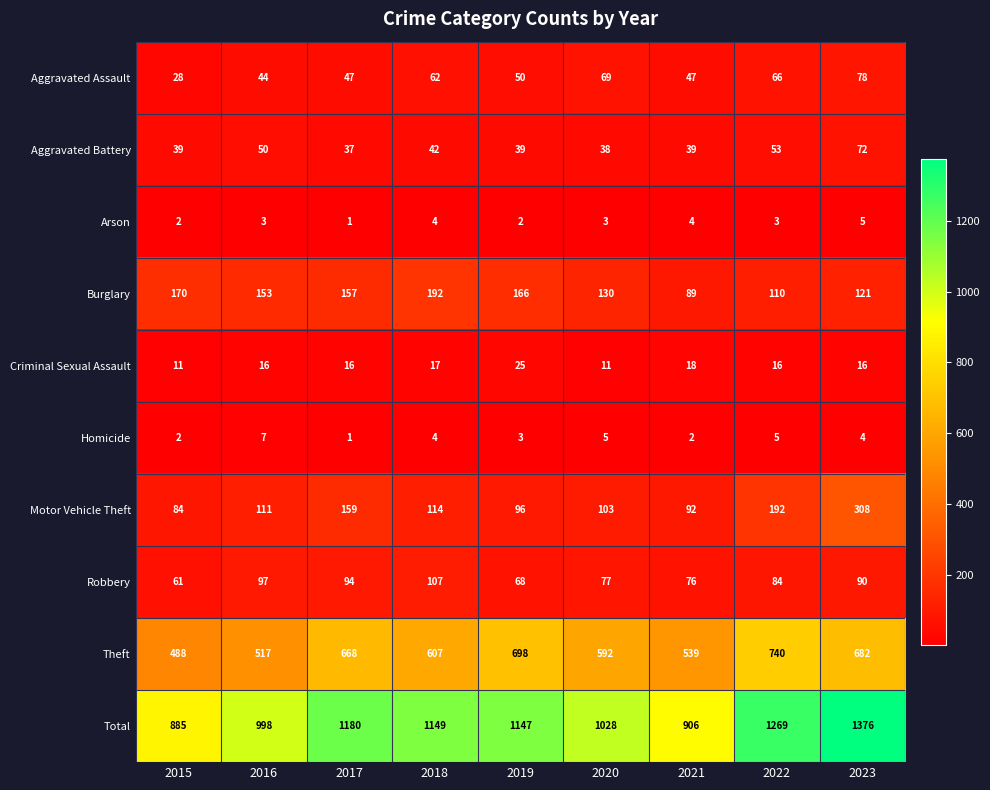

Rank the series at 2020 from highest to lowest value.

Total, Theft, Burglary, Motor Vehicle Theft, Robbery, Aggravated Assault, Aggravated Battery, Criminal Sexual Assault, Homicide, Arson